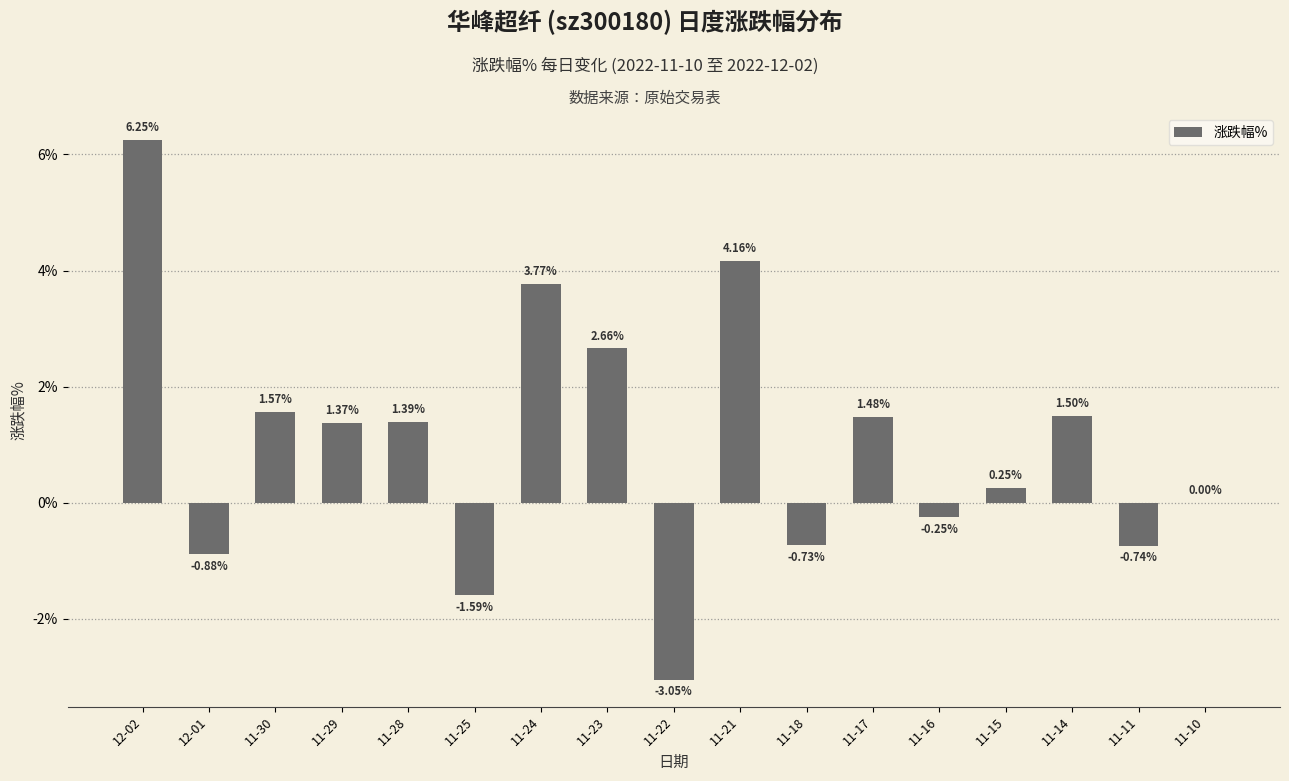

Approximately how many times larger is the value at 11-29 compared to 11-21?

0.3